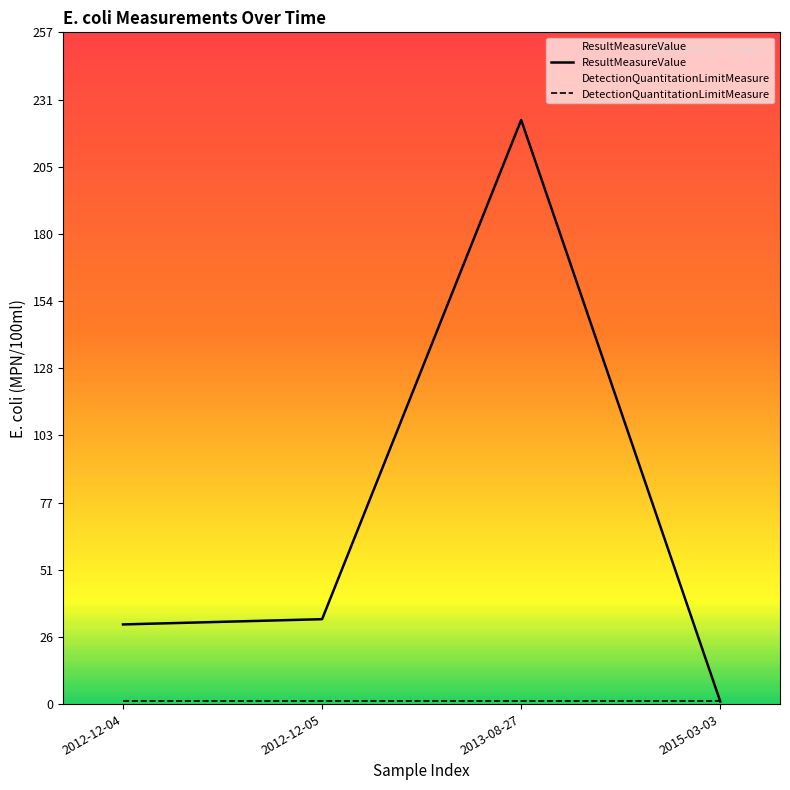

Reading left to right, transcribe all the data shown in this chart.

ResultMeasureValue: 30.4	32.4	223.1	1.0
DetectionQuantitationLimitMeasure: 1.0	1.0	1.0	1.0